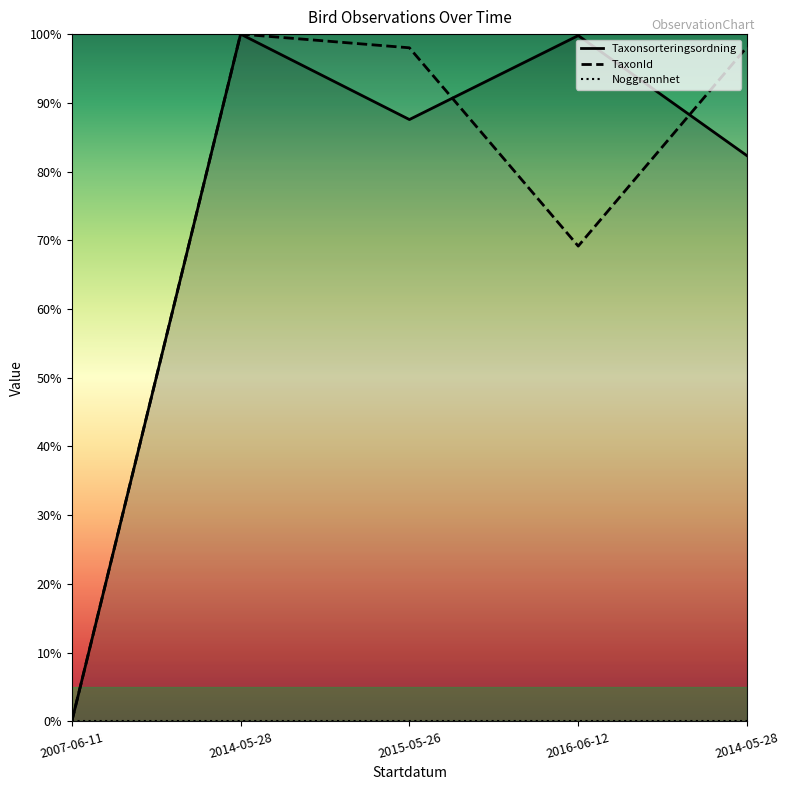

At which category does Taxonsorteringsordning reach its first local valley?

2015-05-26